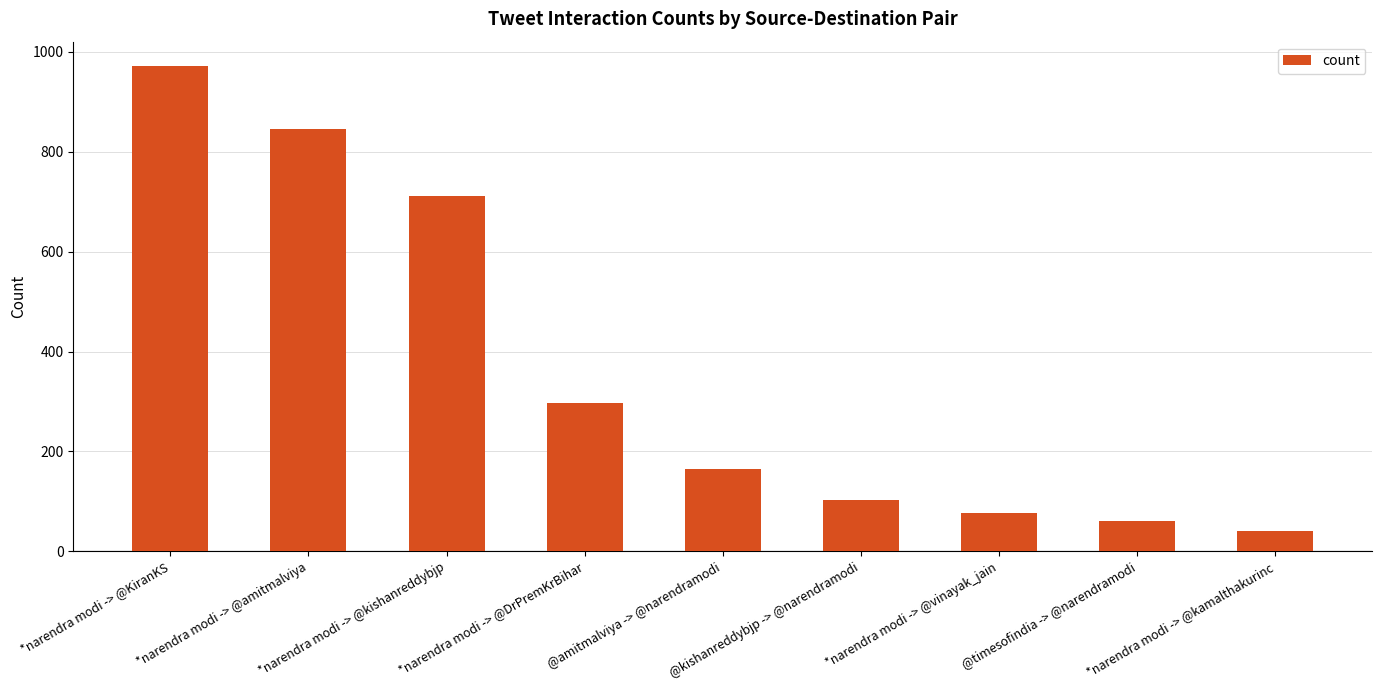

How many data points are less than 165?

4